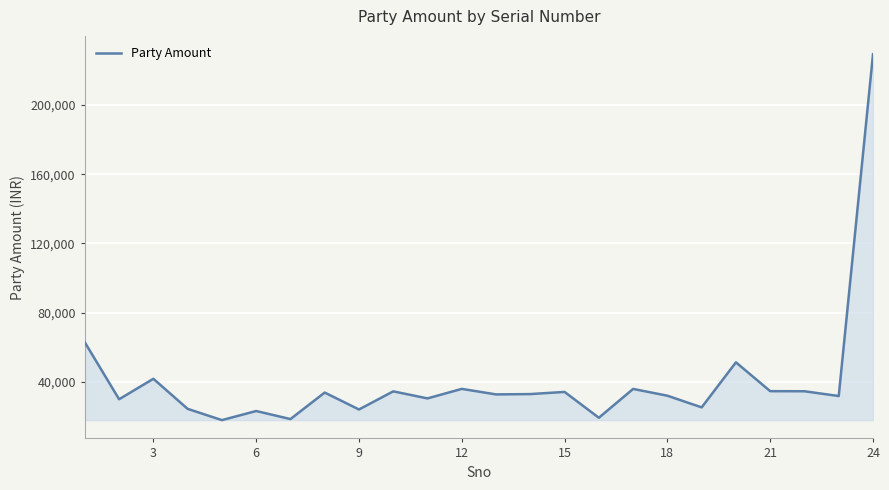

Count the number of categories in the chart.

24